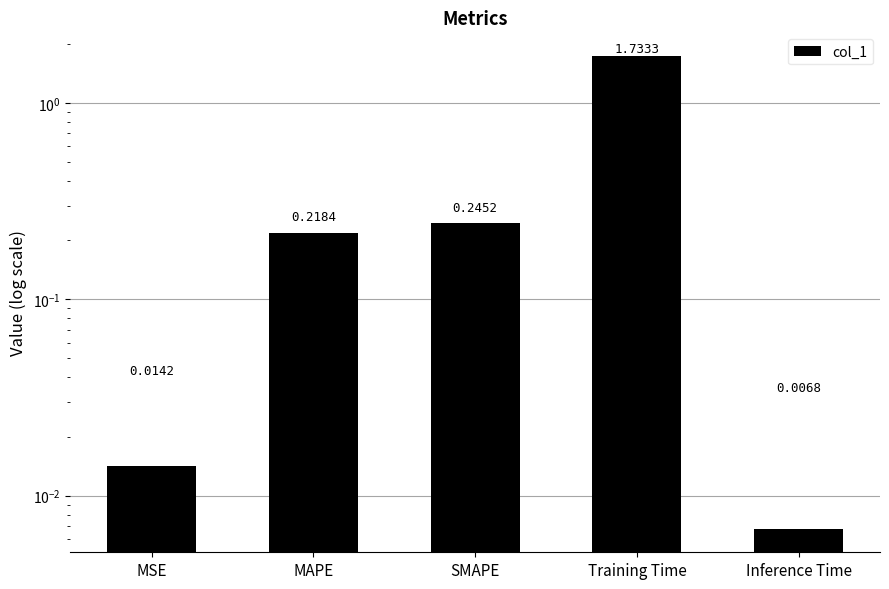

What position from the left is Inference Time?

5